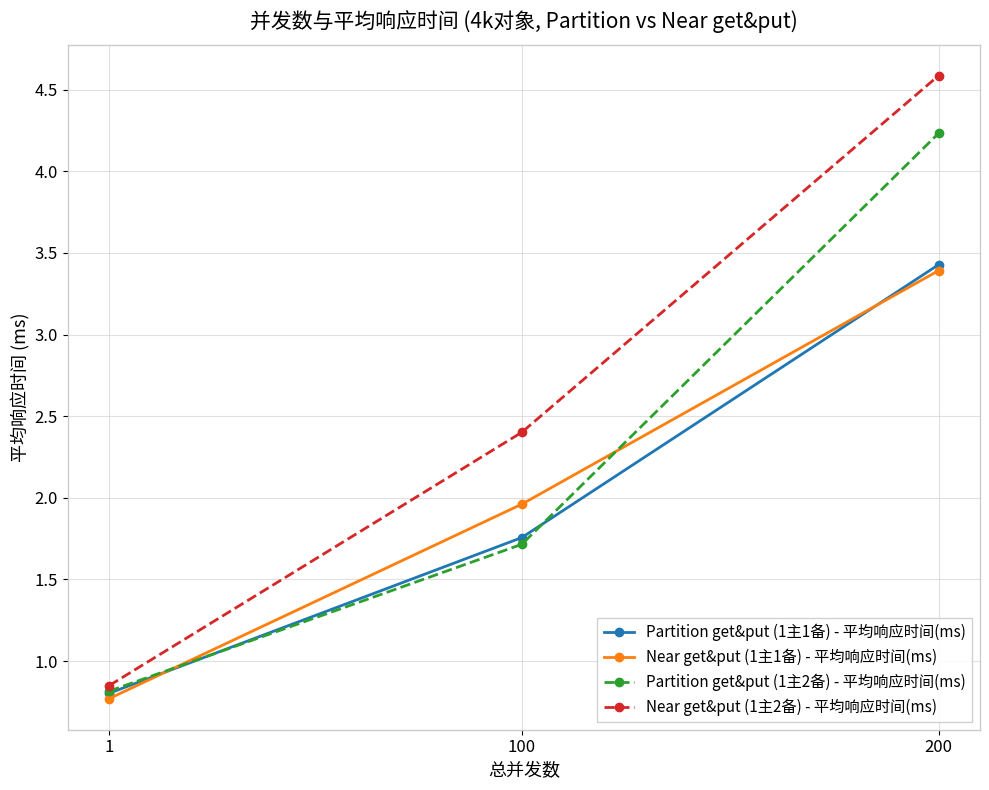

How many values in the Partition get&put (1主2备) - 平均响应时间(ms) series are below 1?

1